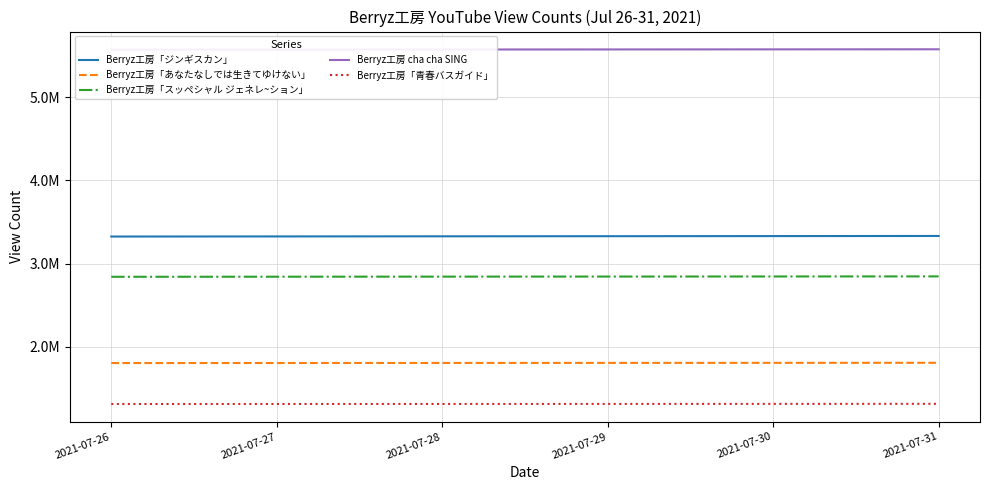

True or false: Berryz工房 cha cha SING and Berryz工房「スッペシャル ジェネレ~ション」 intersect in this chart.

False